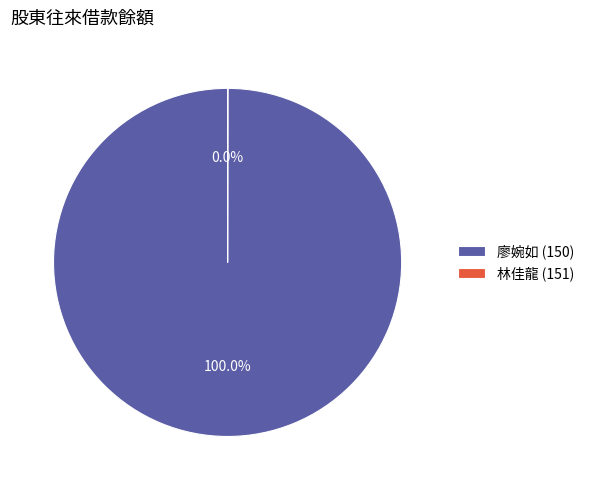

Which category has the biggest portion of the pie?

廖婉如 (150)